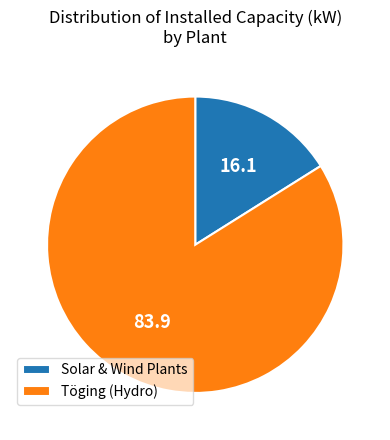

Does Solar & Wind Plants represent more than half of the total?

No